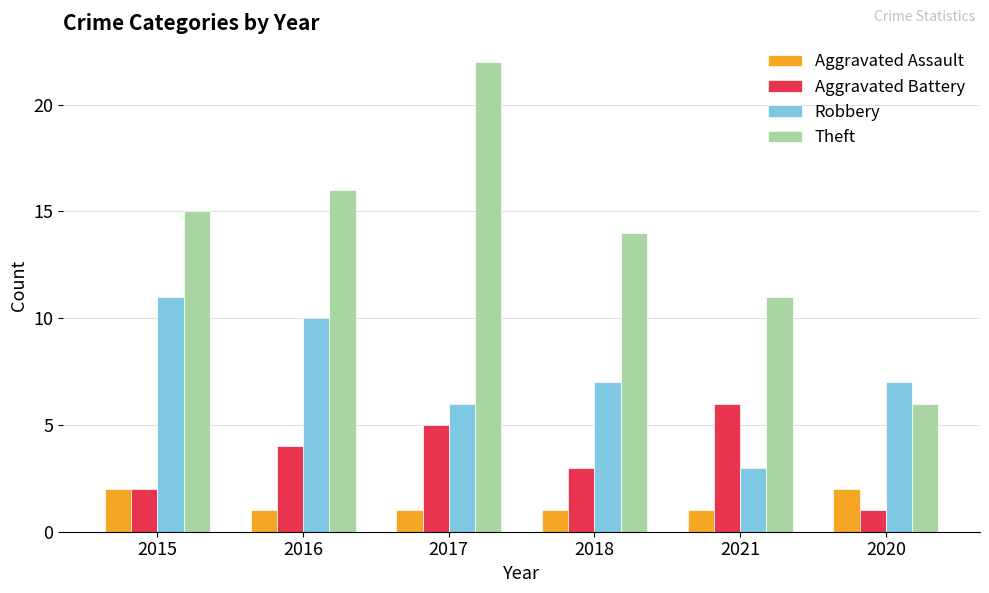

What is the spread (max minus min) of values at 2015?

13